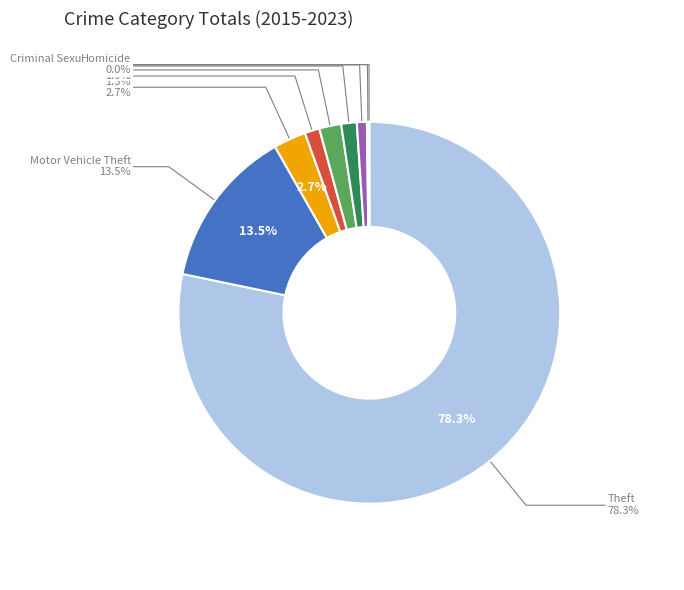

How many segments does this pie chart have?

9